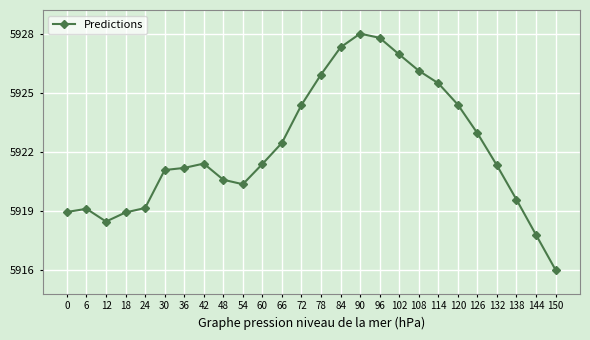

Where does the data first go above 5921?

30